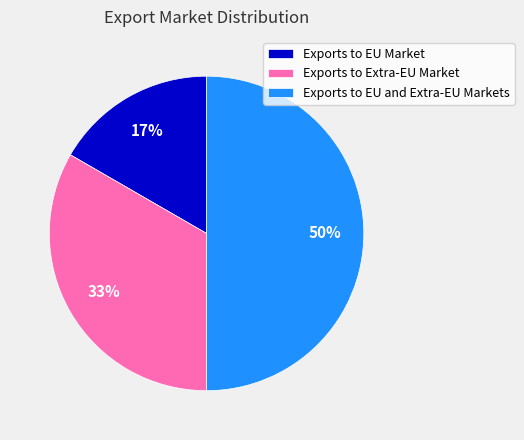

Rank the categories by value from lowest to highest.

Exports to EU Market, Exports to Extra-EU Market, Exports to EU and Extra-EU Markets